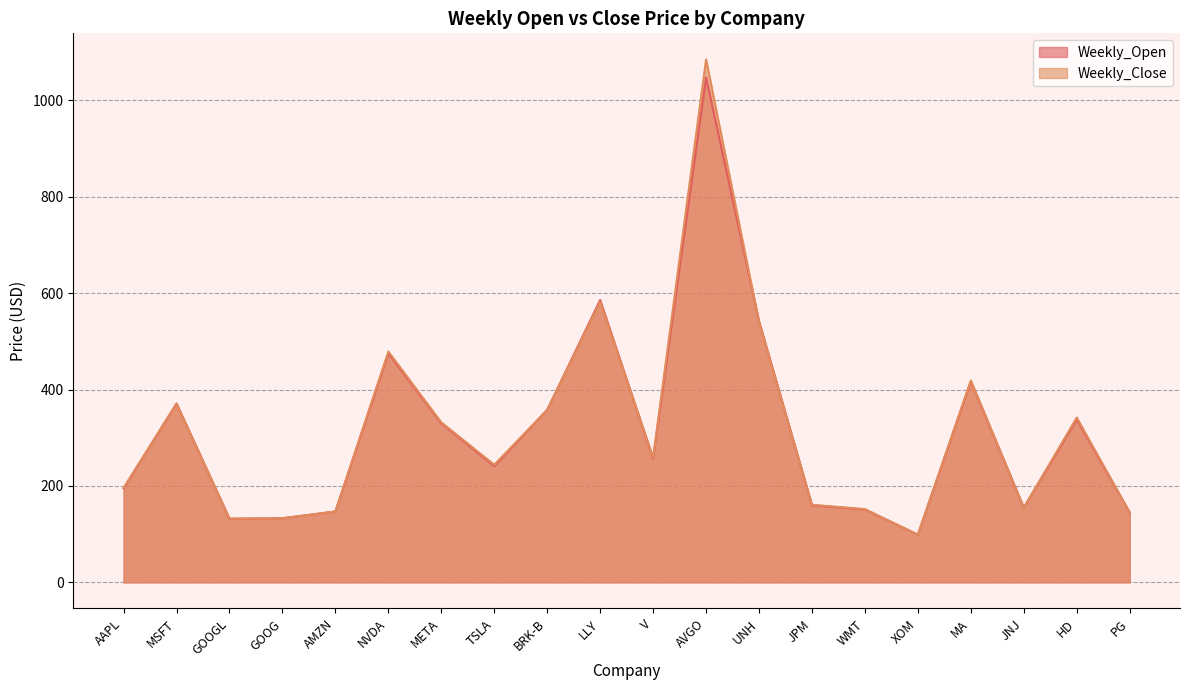

How many times do Weekly_Close and Weekly_Open cross each other?

3